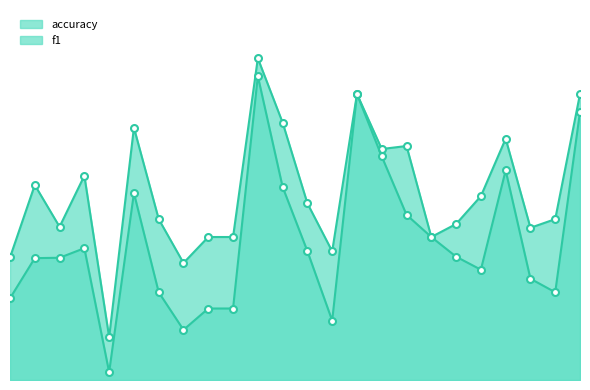

At how many categories does at least one series exceed 0?

24